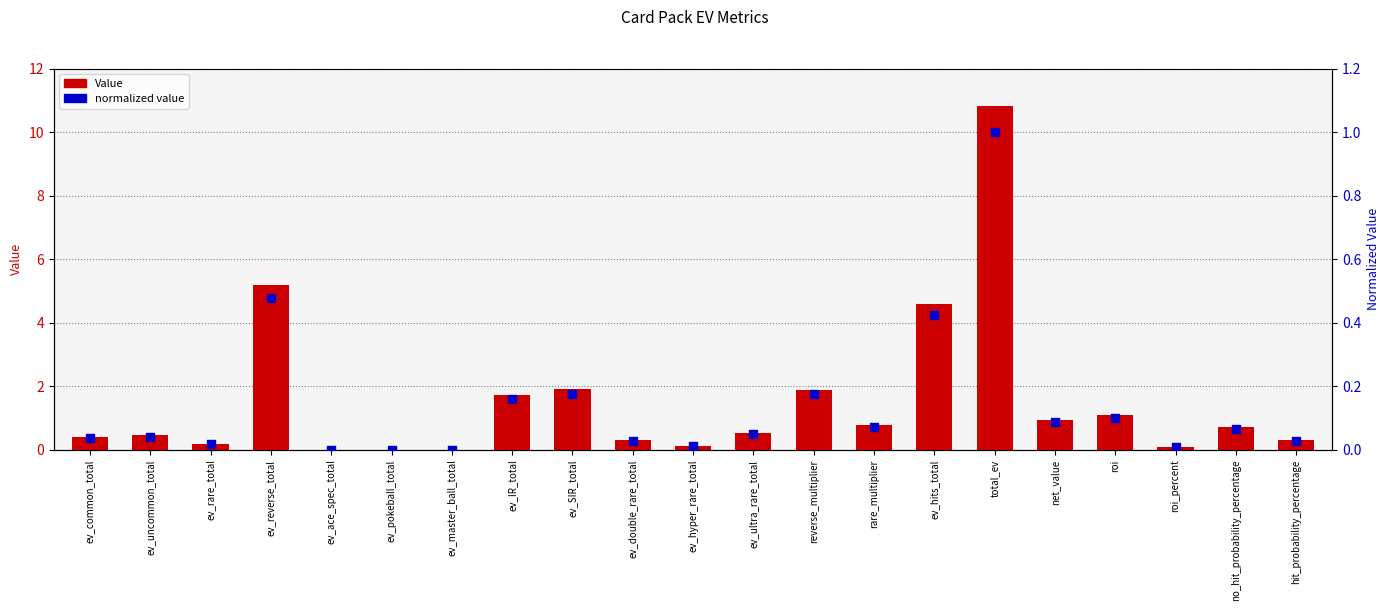

What is the total value across all series at ev_IR_total?

1.9